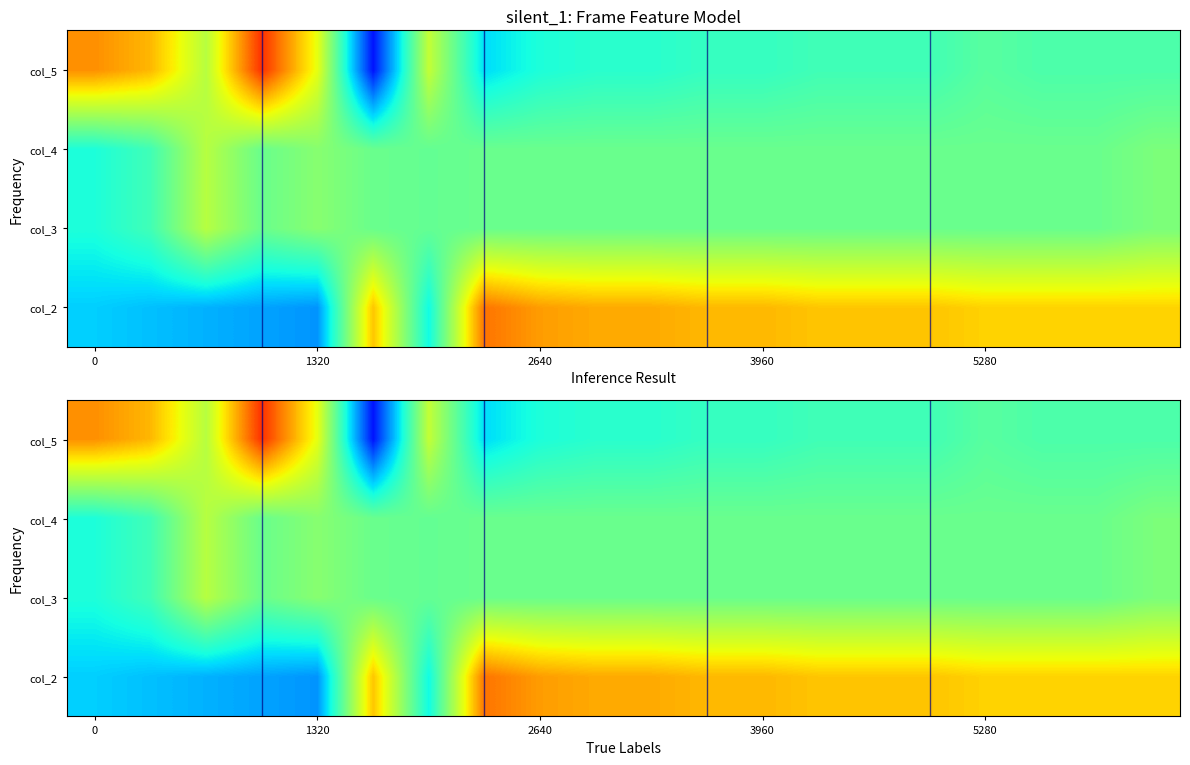

The col_2 series shows 4.7 at 1320. True or false?

False